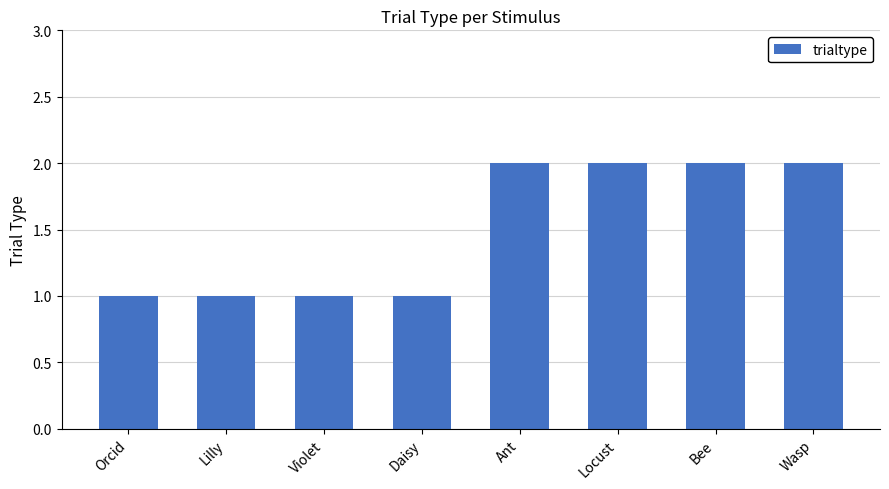

How many distinct data groups are displayed?

1